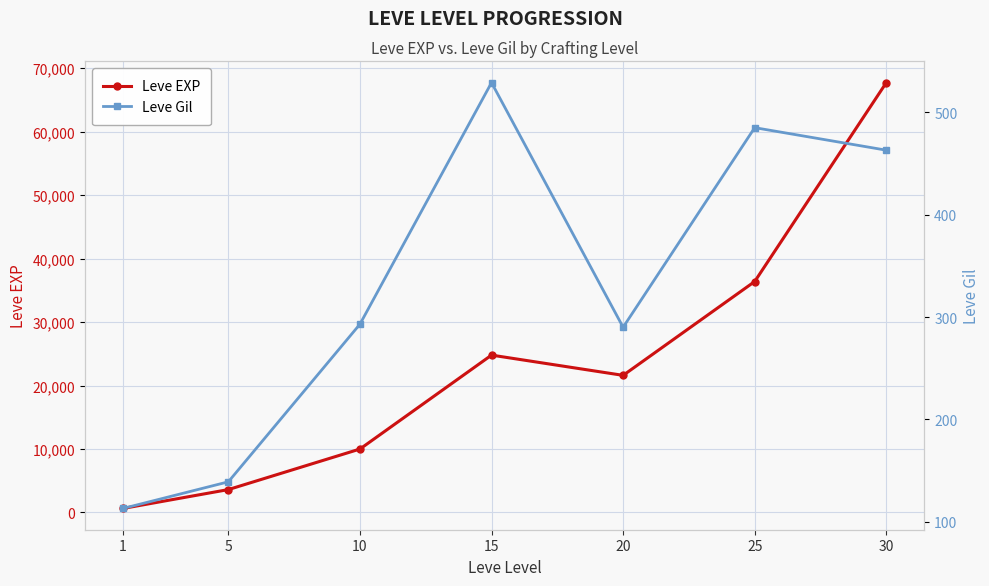

Reading left to right, extract all data points from this chart.

Leve EXP: 630	3600	9990	24790	21600	36390	67730
Leve Gil: 113	139	293	529	290	485	463